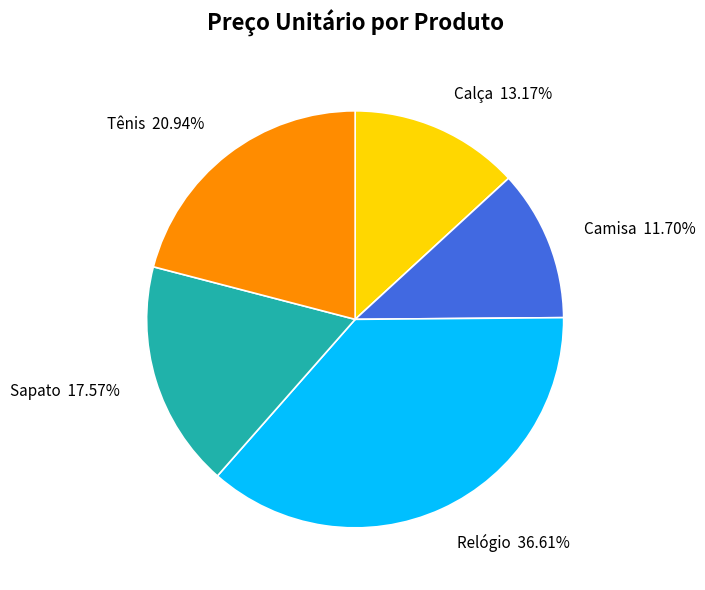

Count the number of slices in the pie.

5